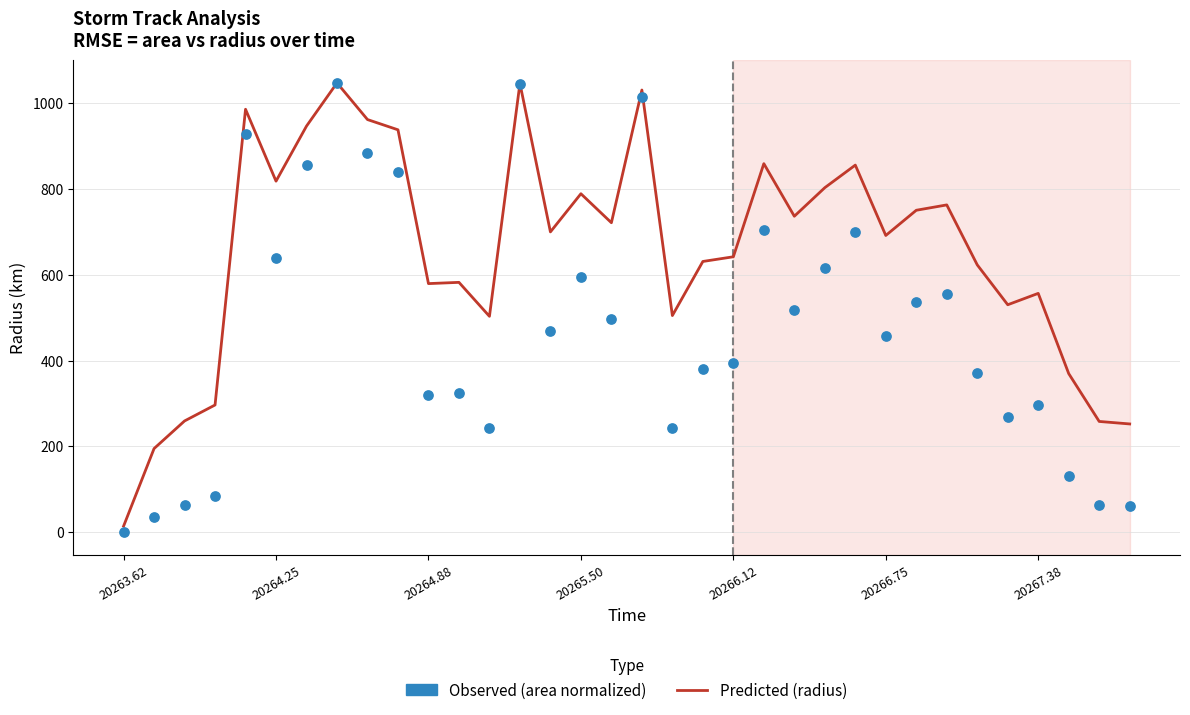

At how many categories does at least one series exceed 315?

28